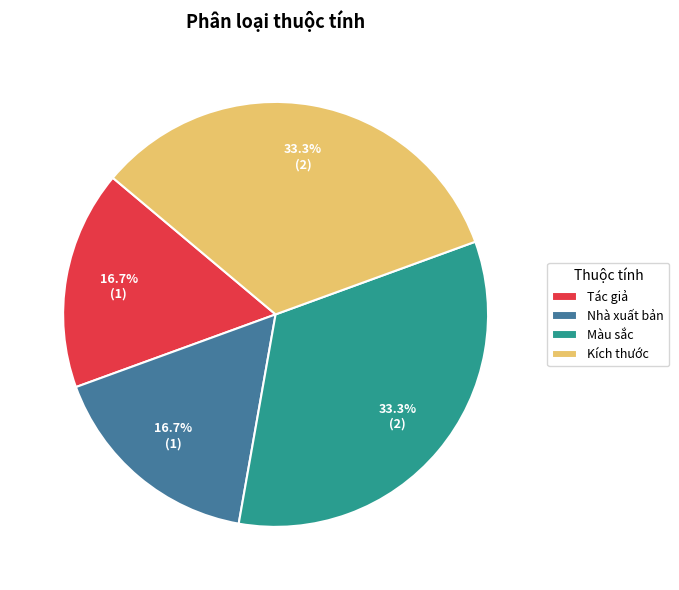

To the nearest percent, what portion does Nhà xuất bản represent?

17%